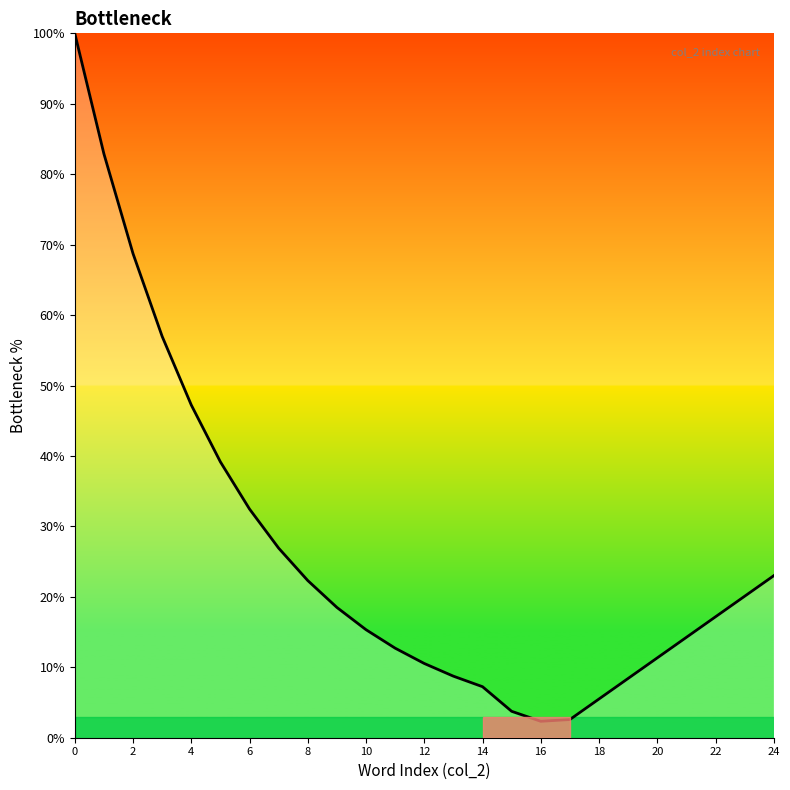

What is the difference between the maximum and minimum values?

97.7